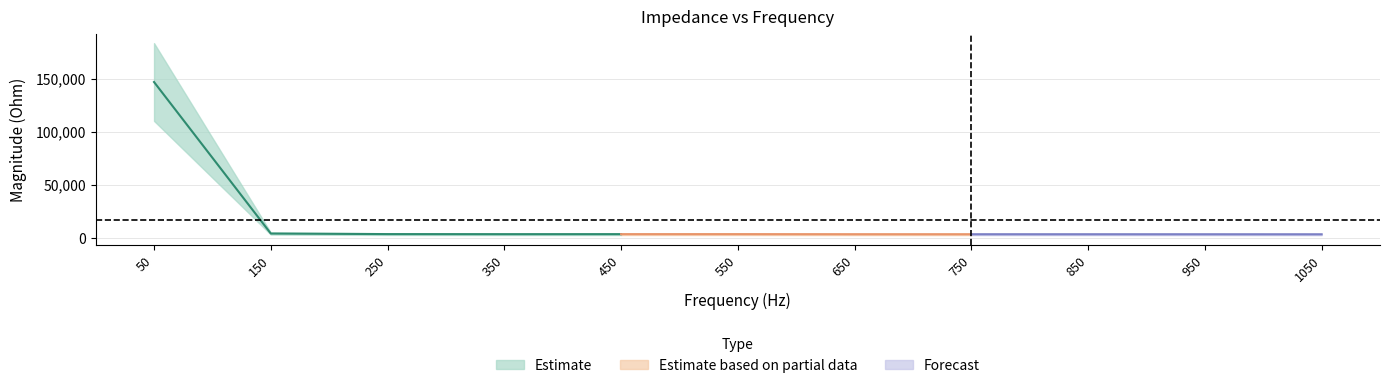

List the labels in order of value, smallest first.

1050, 950, 850, 750, 650, 350, 450, 550, 250, 150, 50